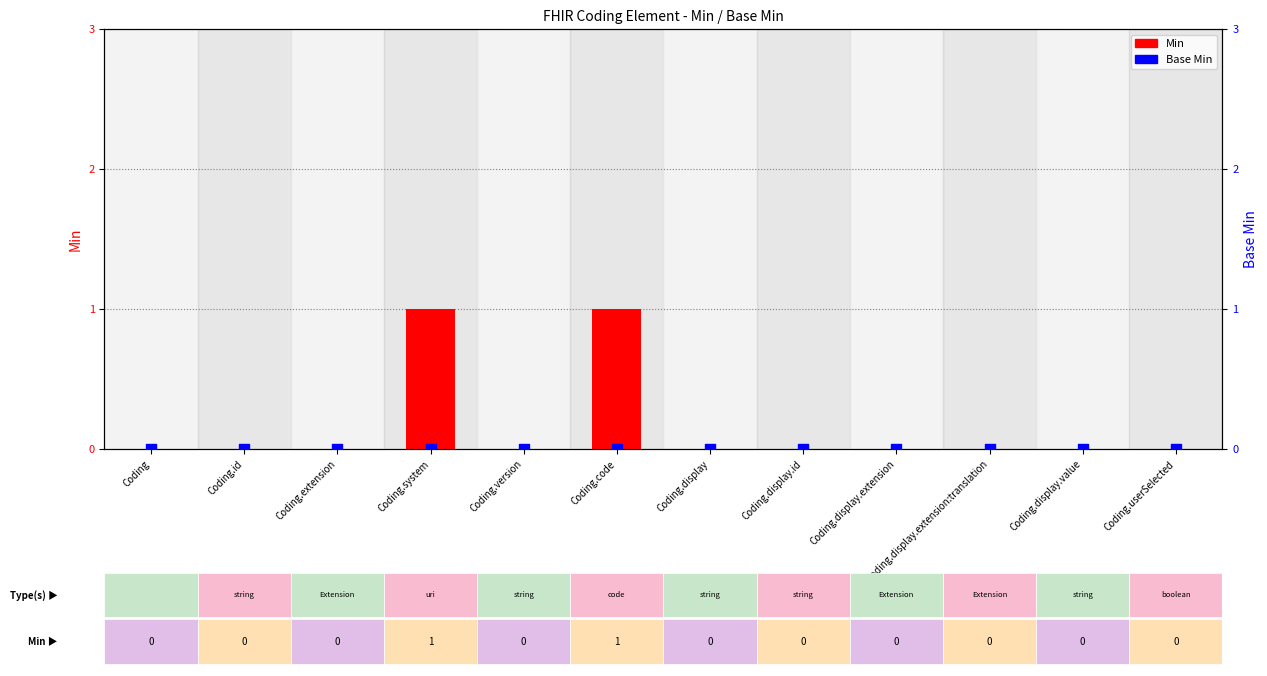

What are all the series names shown in the legend?

Min, Base Min